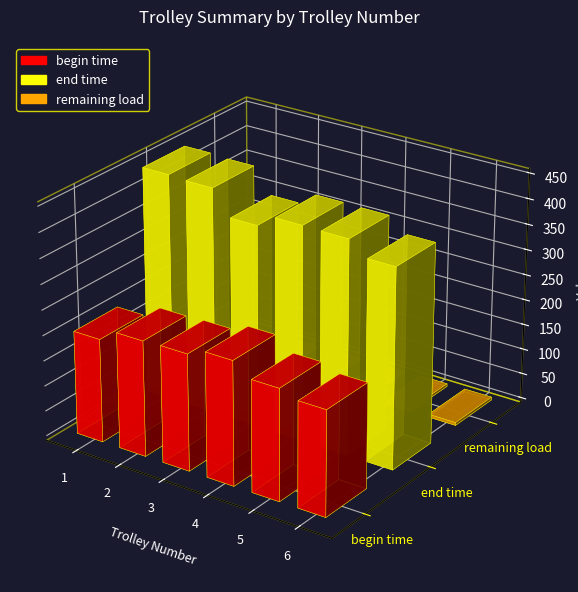

How many groups of bars are there?

6